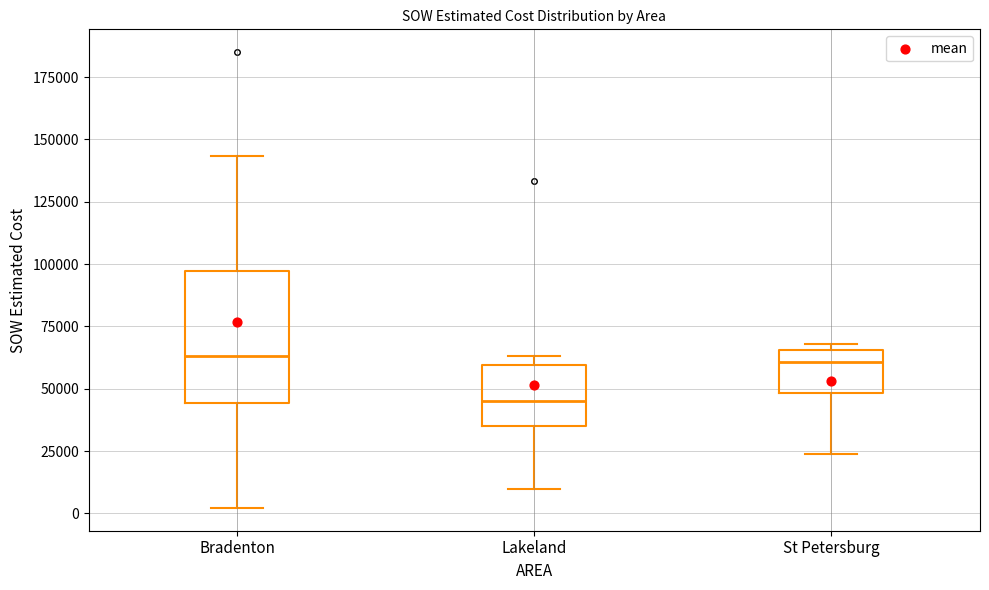

Comparing the boxes themselves (not the whiskers), which one is the tallest?

Bradenton